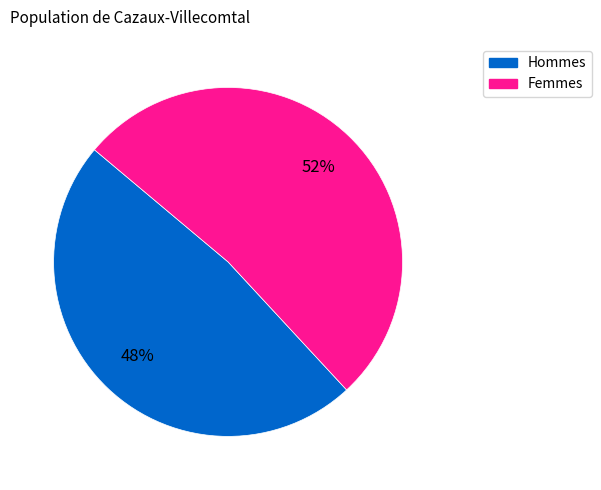

Is there a majority slice in this chart?

Yes